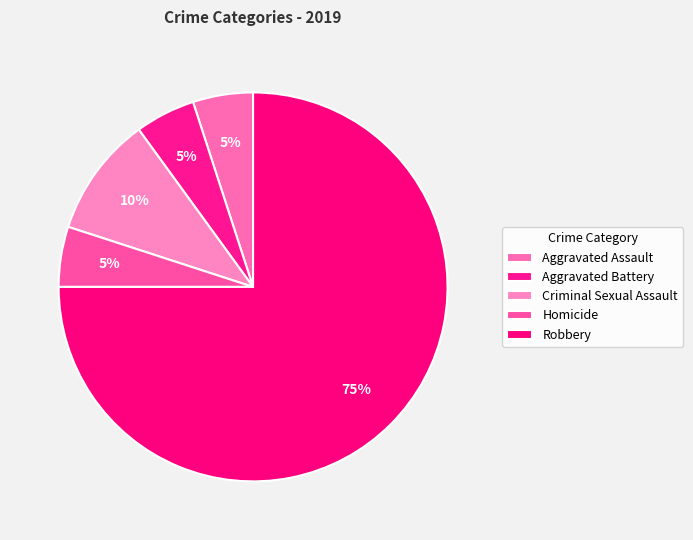

How many segments does this pie chart have?

5